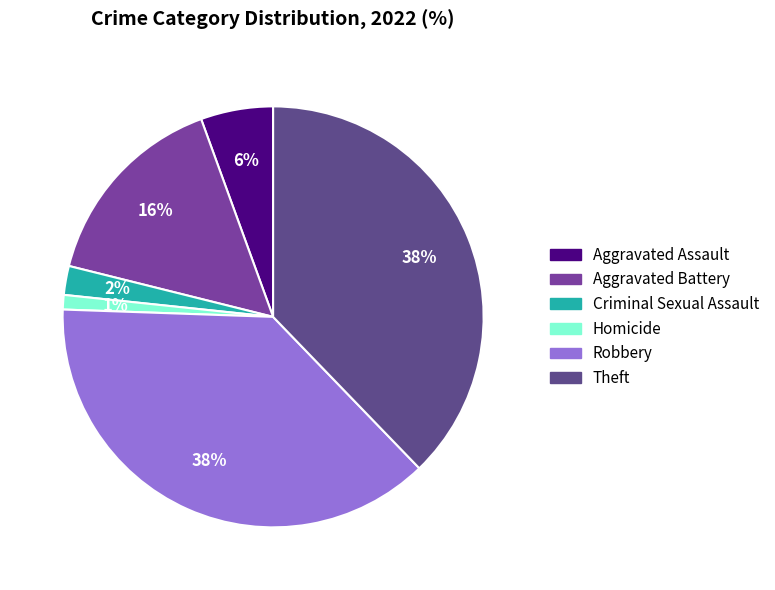

To the nearest percent, what is the difference between the largest and smallest slice percentages?

37%